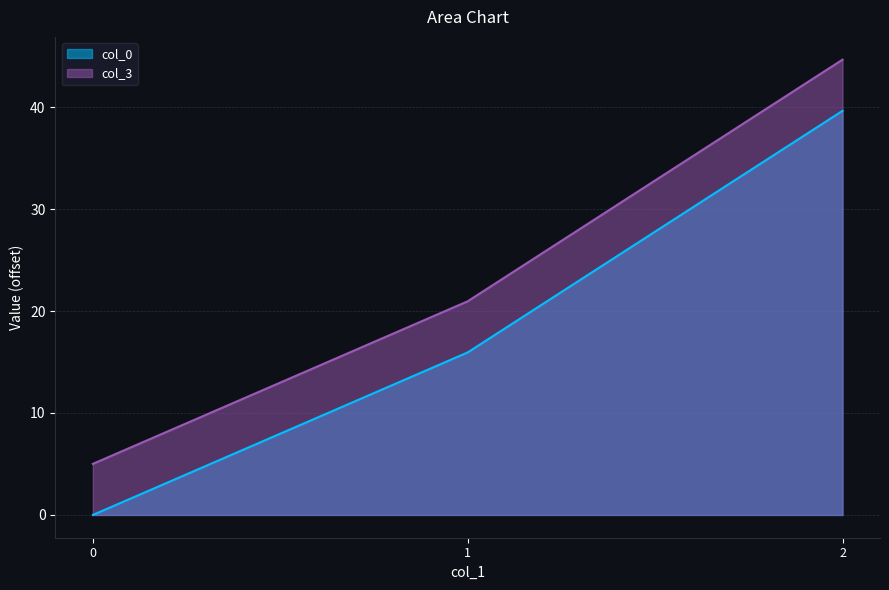

What is the difference between the maximum and second lowest values in the col_0 series?

23.7